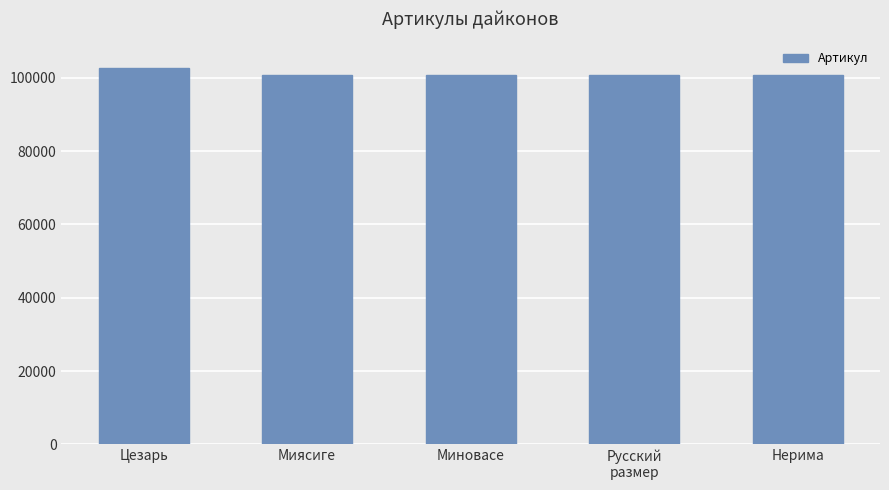

What value does the data have at Цезарь, to the nearest 50?

102600